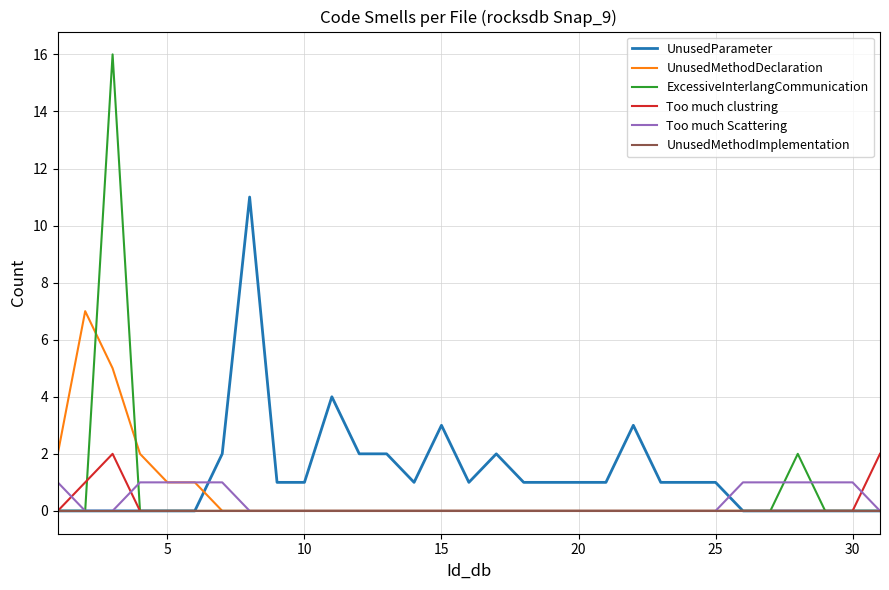

Which series has the widest spread of values?

ExcessiveInterlangCommunication